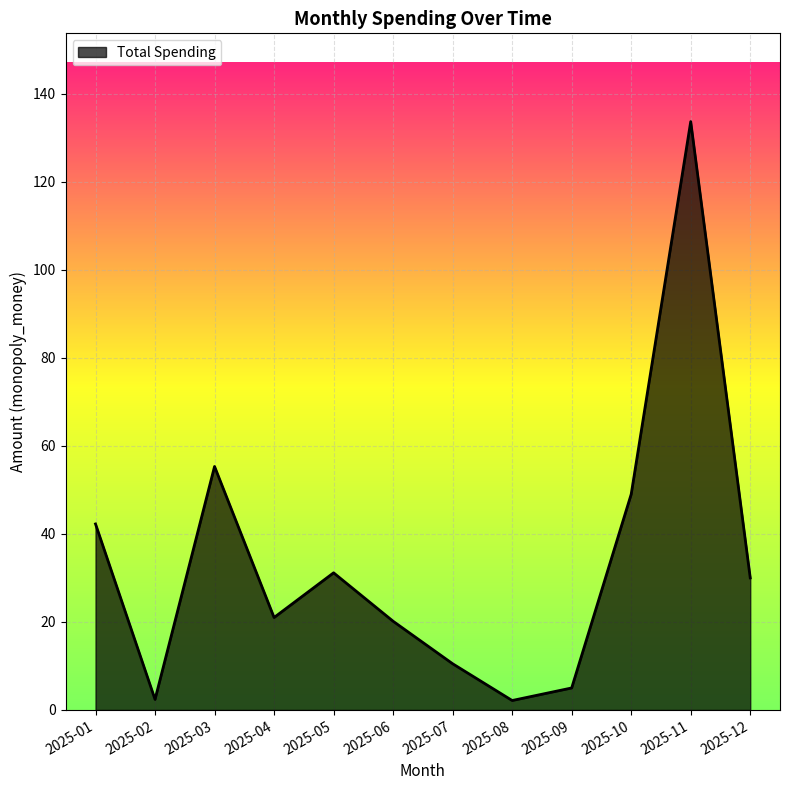

At which label is the value closest to 67?

2025-03